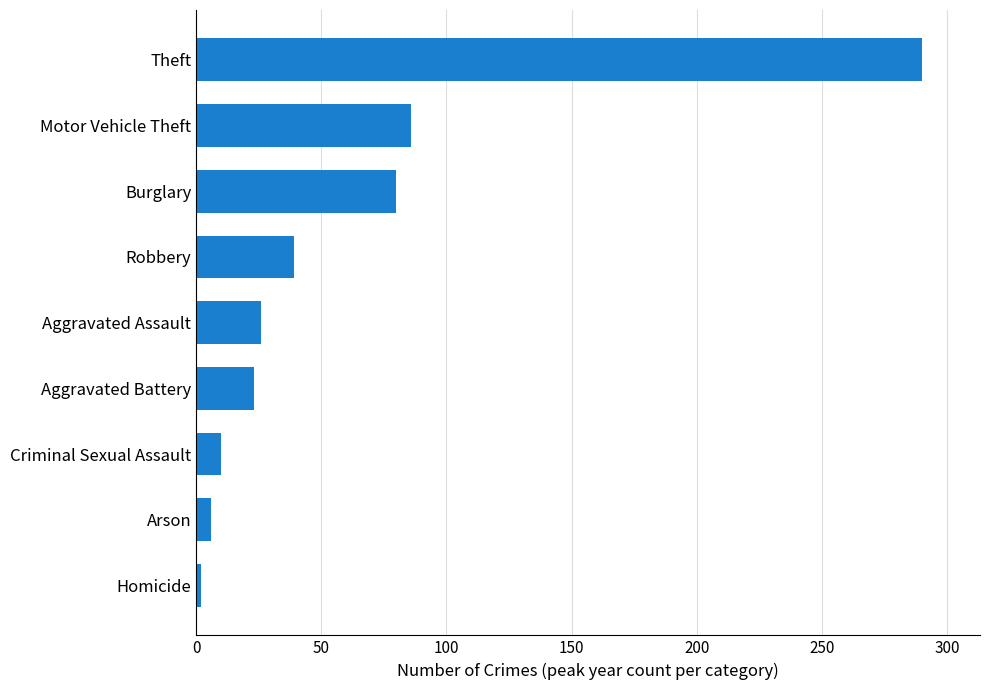

Approximately how many times larger is the value at Theft compared to Motor Vehicle Theft?

3.4